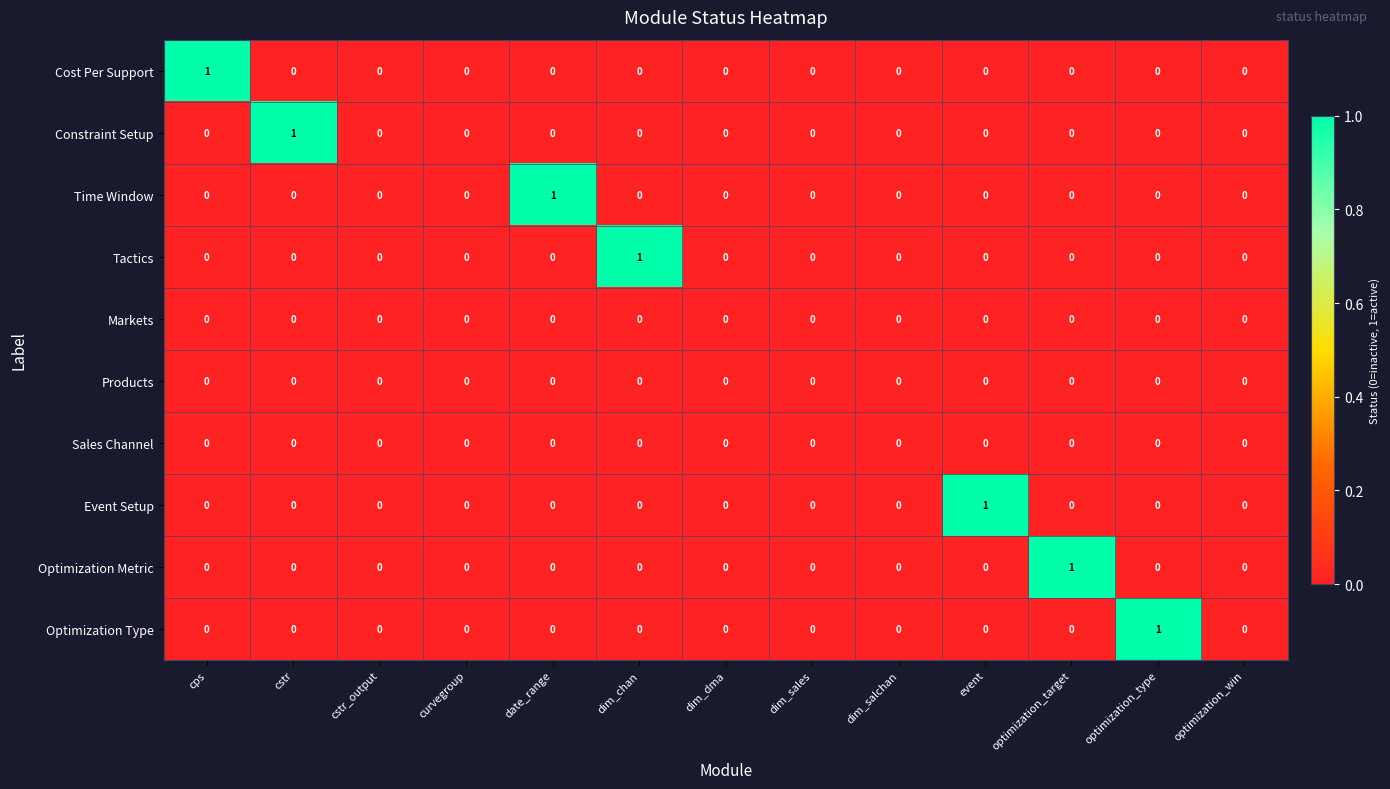

The value of Sales Channel at cstr_output is 0. True or false?

True